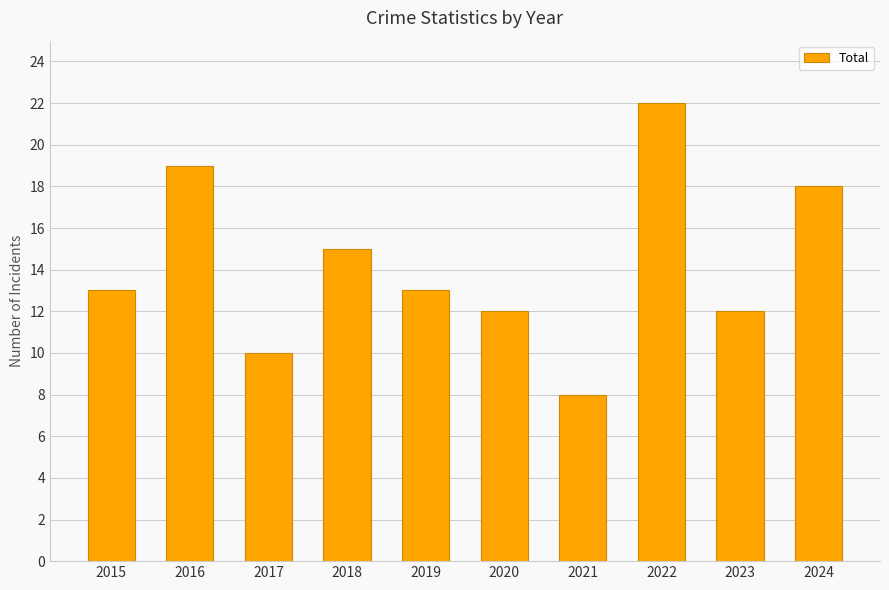

Reading left to right, list all the values displayed in this chart.

13	19	10	15	13	12	8	22	12	18